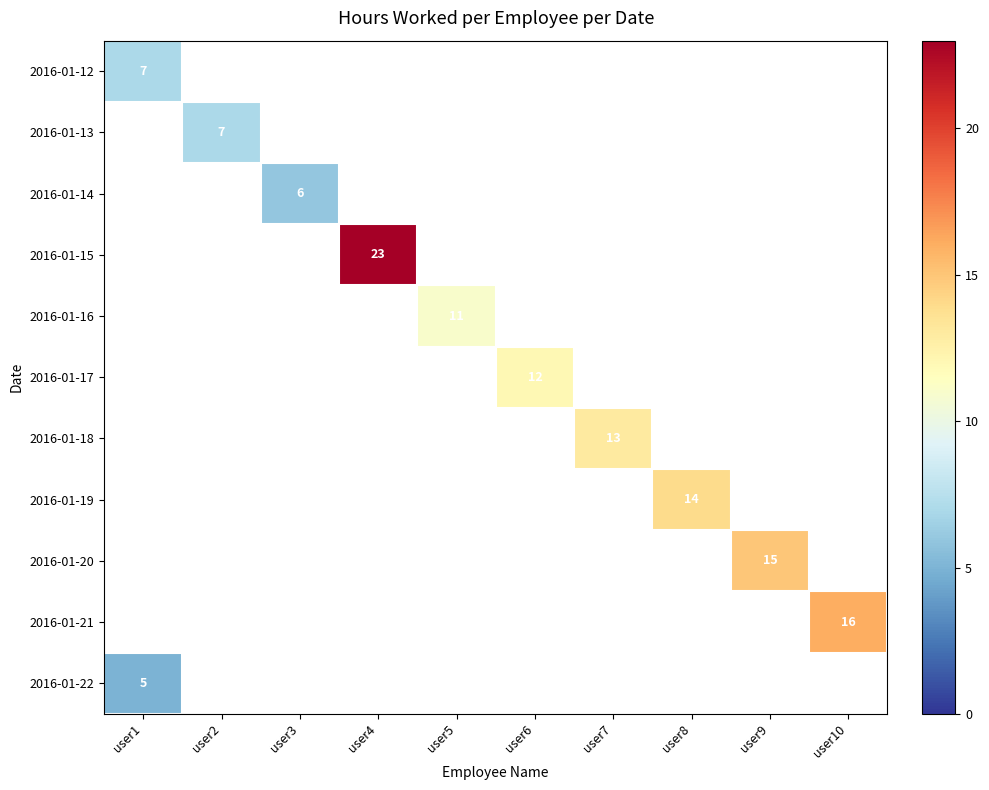

List the labels in order of 2016-01-14 value, largest first.

user3, user1, user2, user4, user5, user6, user7, user8, user9, user10